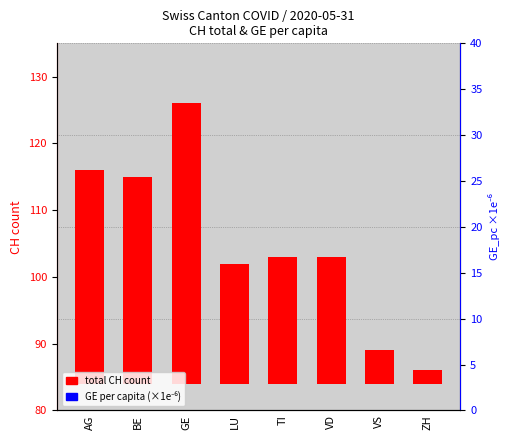

Read the GE_pc (scaled) value at VS.

8.0